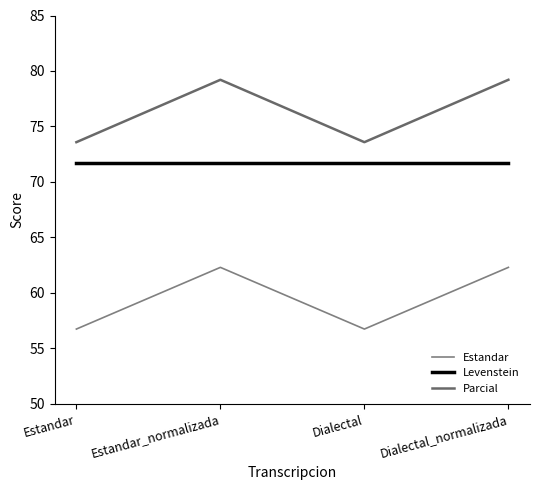

Is this an area chart (filled region under the line)?

No